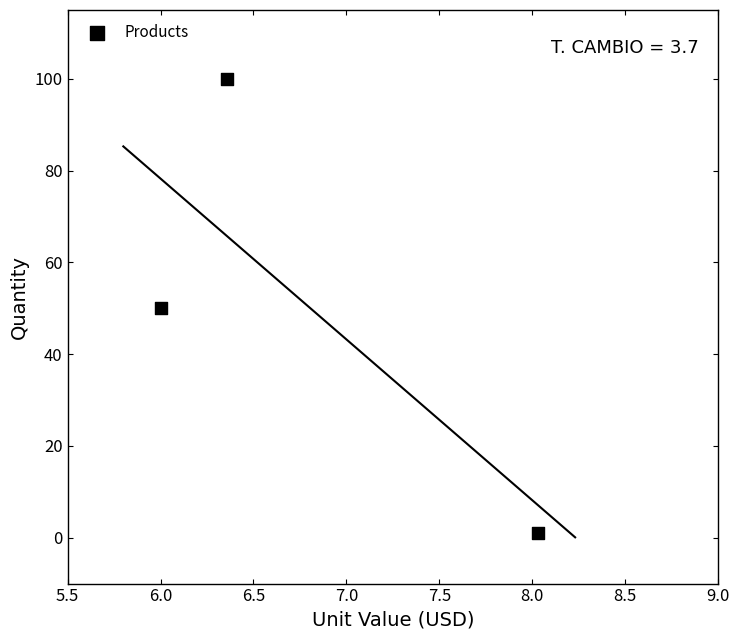

What is the average Y value?

50